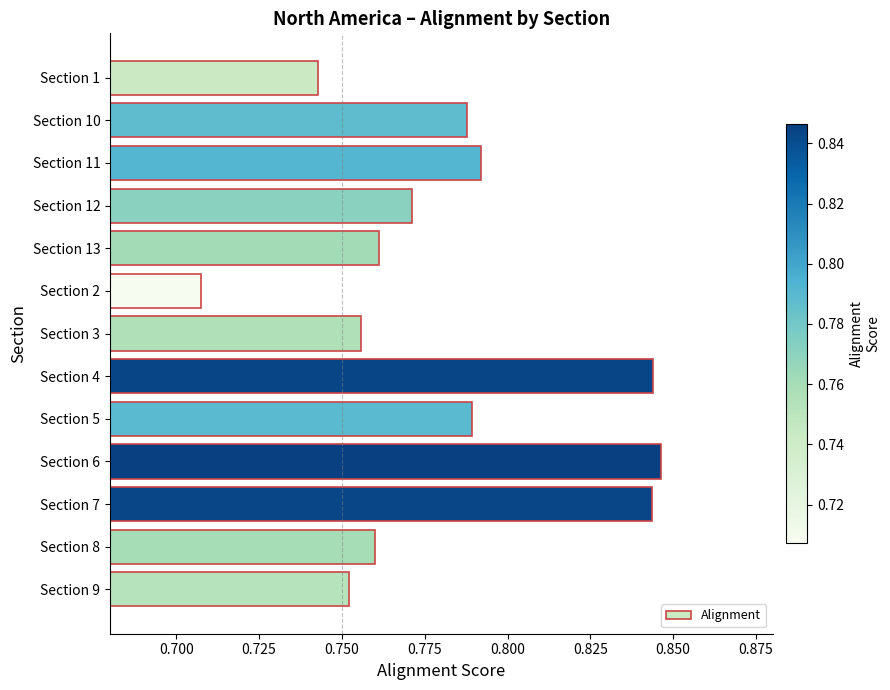

What position from the top is Section 6?

10